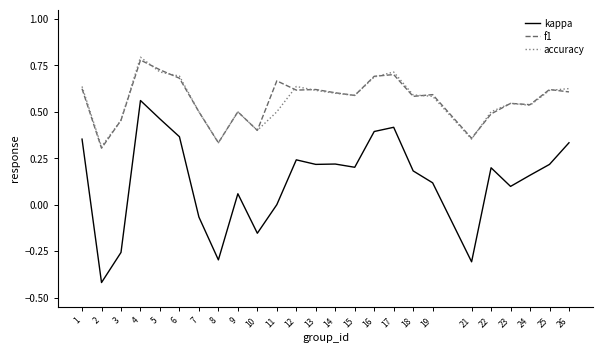

Rank the series by their maximum value, from highest to lowest.

accuracy, f1, kappa